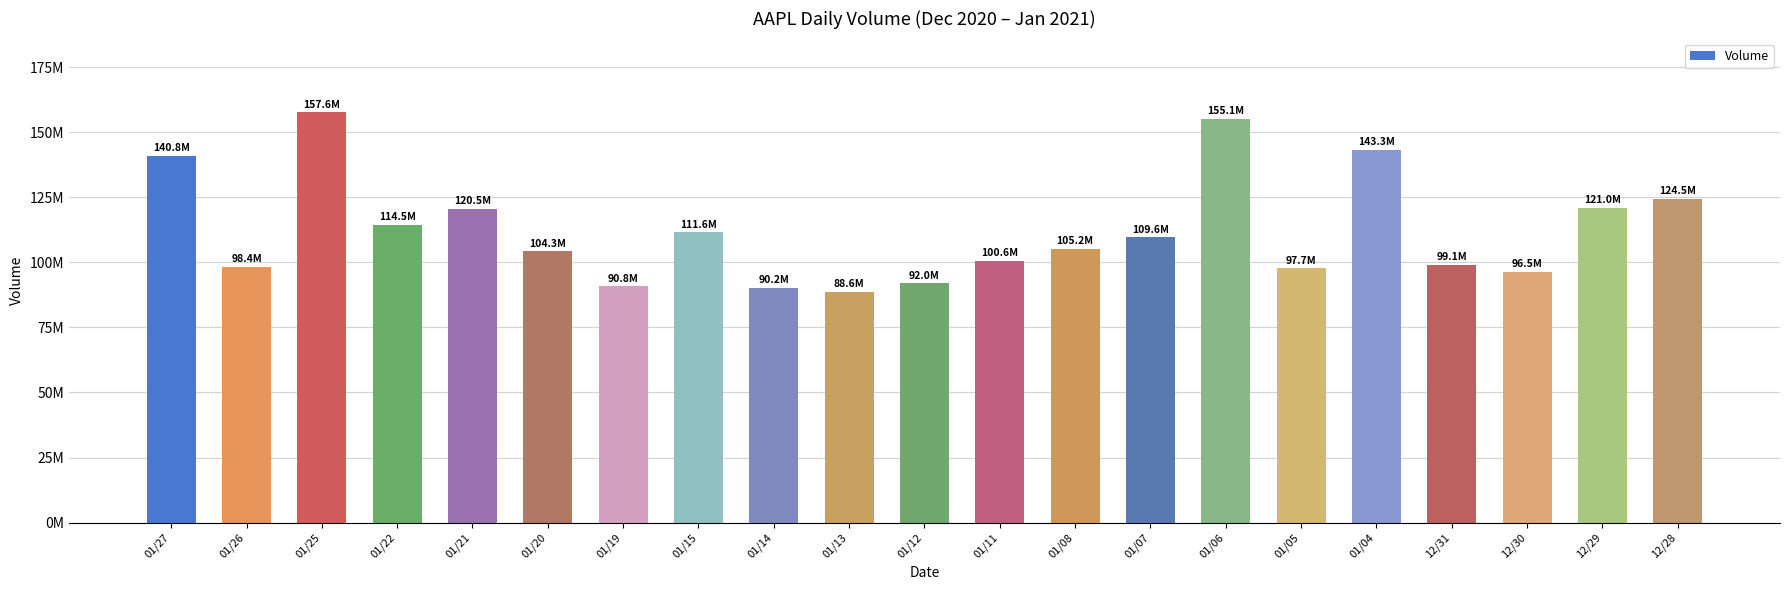

Does the chart contain any negative values?

No